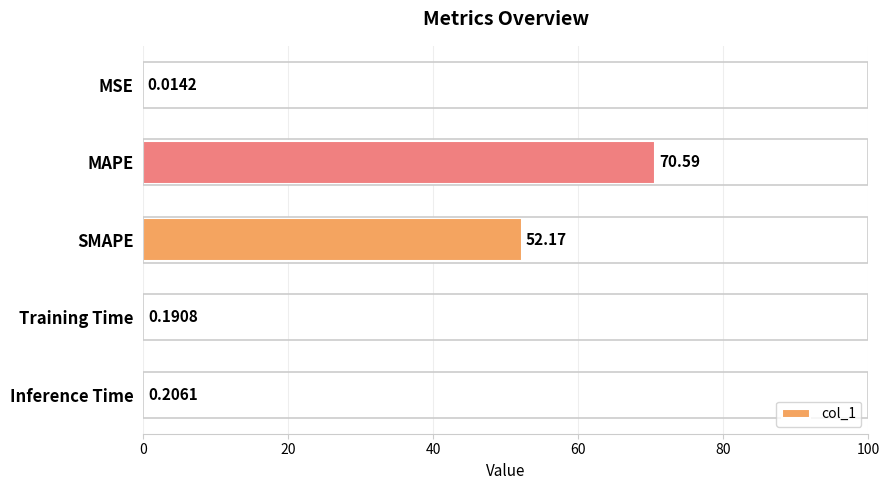

What is the change in value from MSE to MAPE?

+70.6